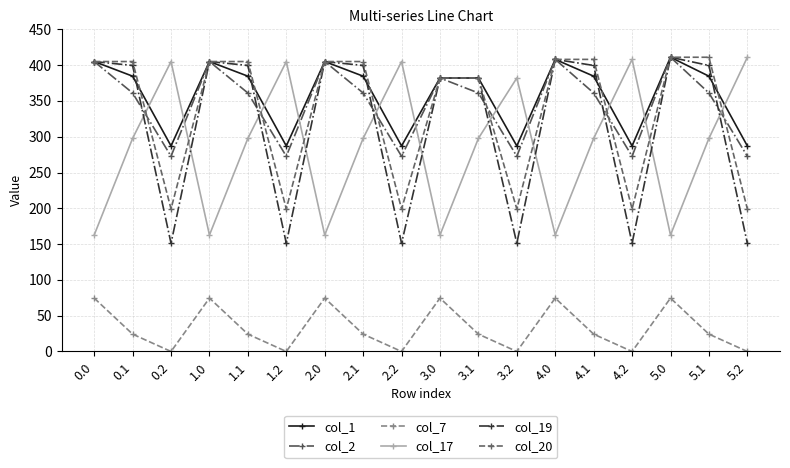

What is the highest value of the col_2 series?

411.0